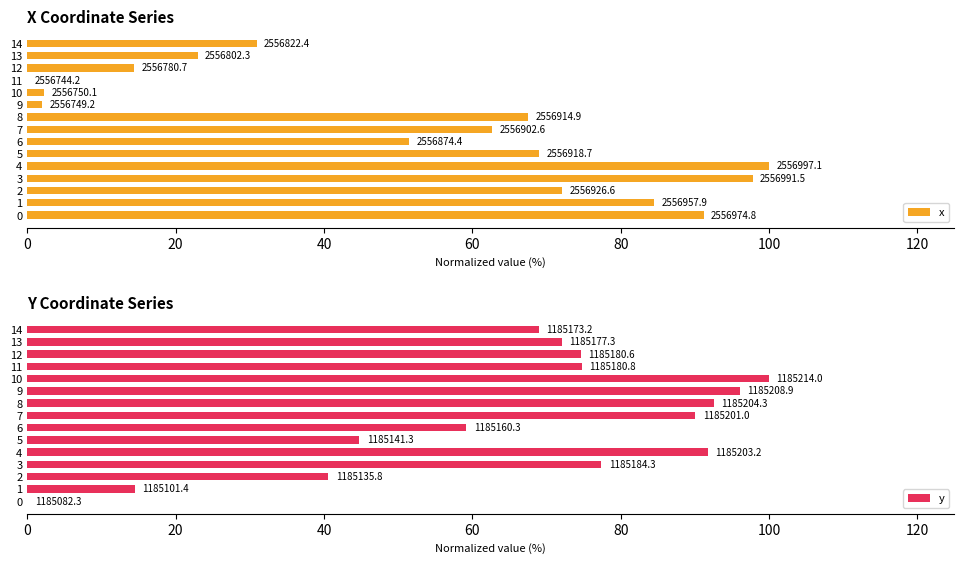

Which series has the largest total across all categories?

y